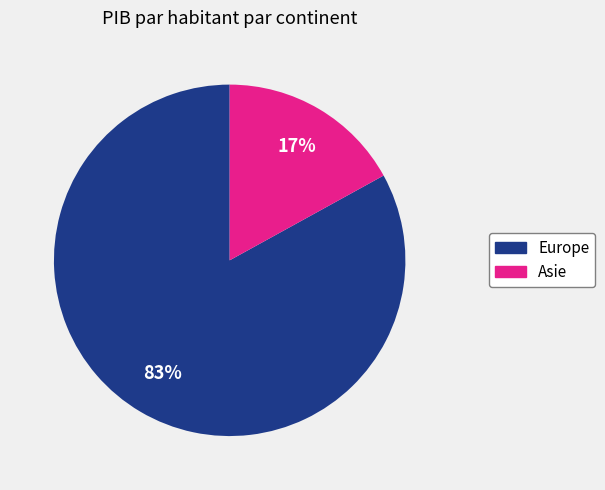

Is there a majority slice in this chart?

Yes